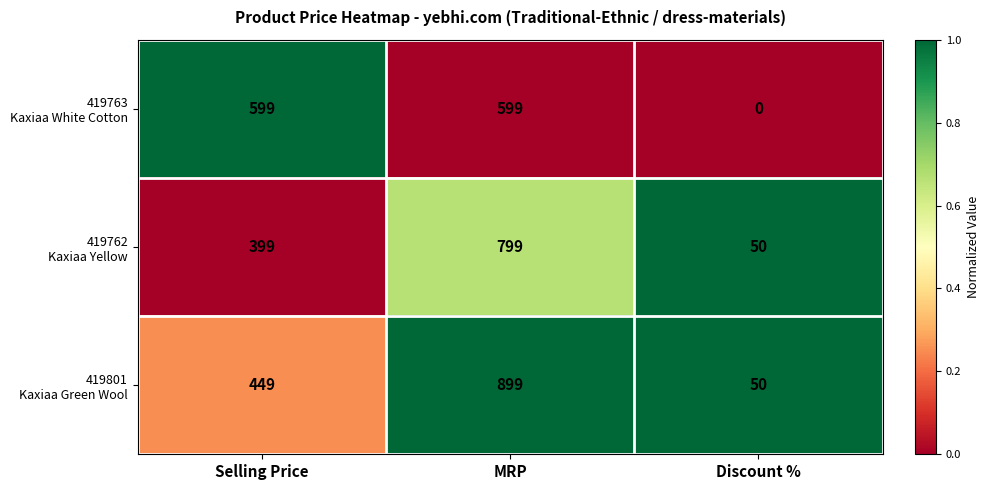

What is the spread (max minus min) of values at MRP?

300